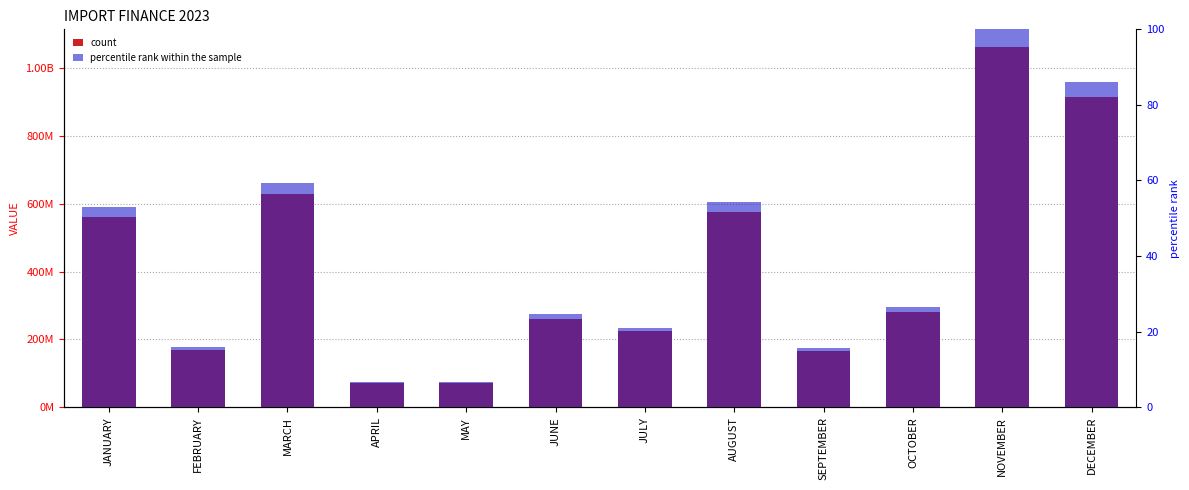

At which label does VALUE reach its peak?

NOVEMBER